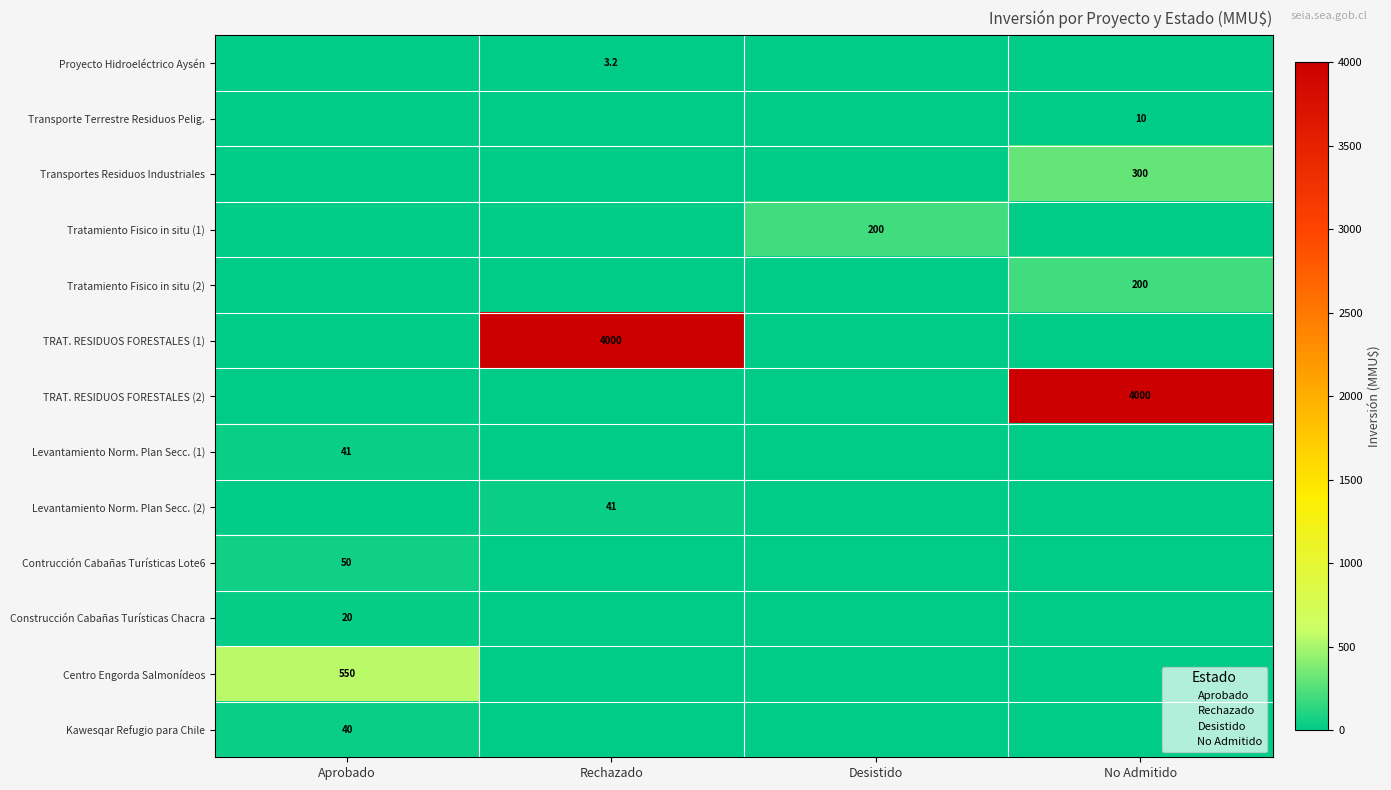

At which label does Contrucción Cabañas Turísticas Lote6 reach its minimum?

Rechazado